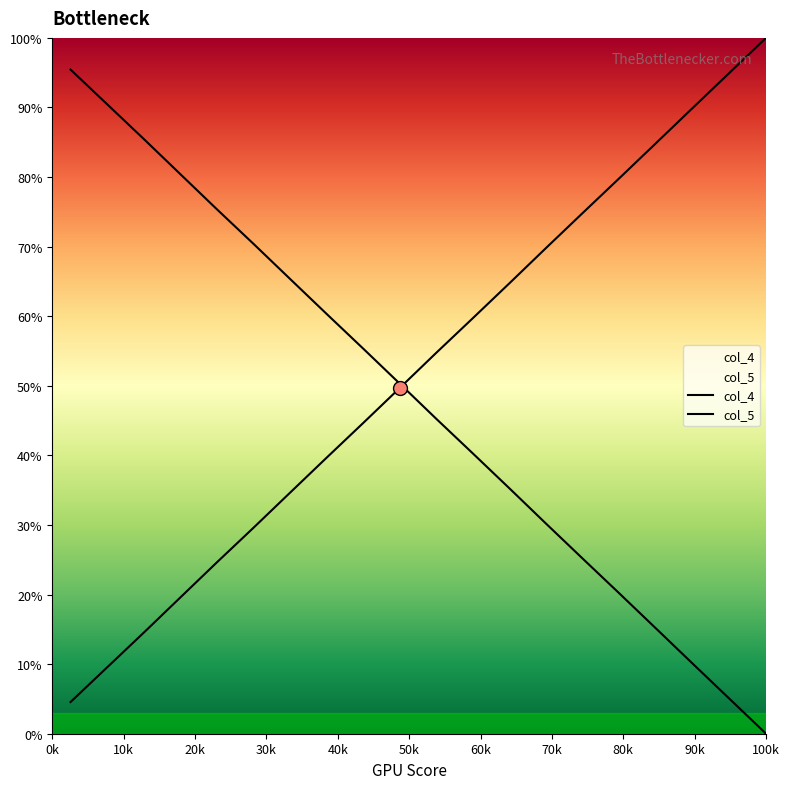

How many values in the col_4 series exceed 54?

10